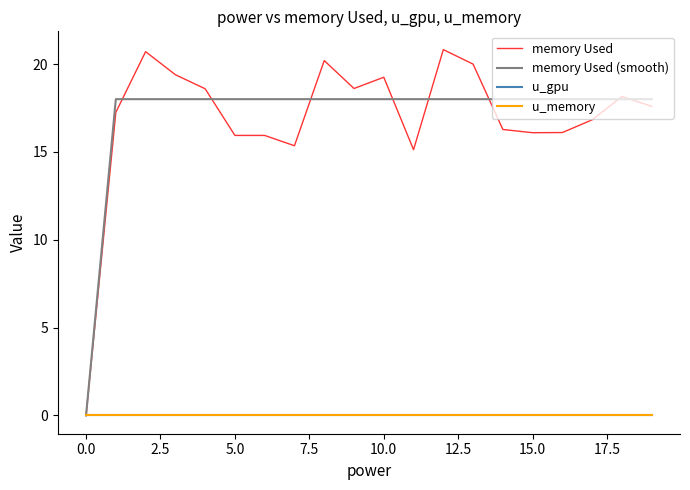

At which category is the sum across all series the highest?

12